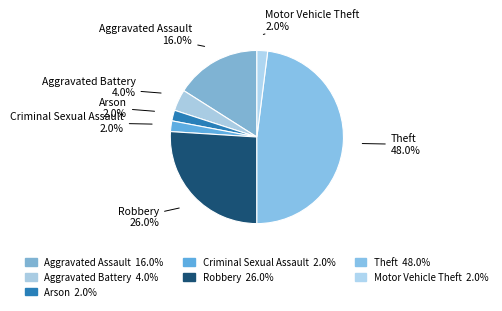

What percentage is the Robbery slice, to the nearest percent?

26%